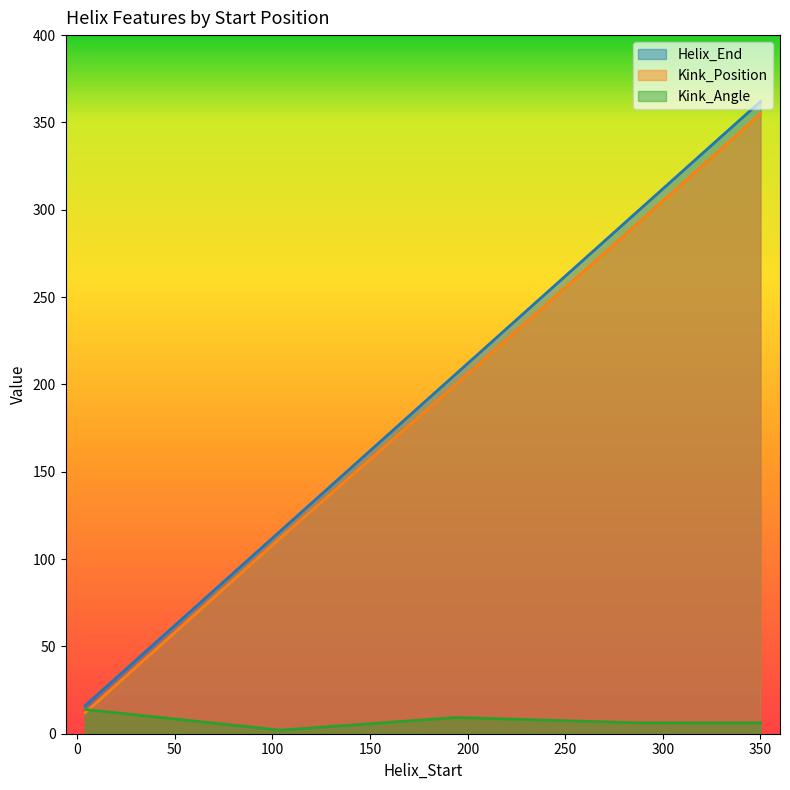

What is the average value of the Kink_Position series?

194.6